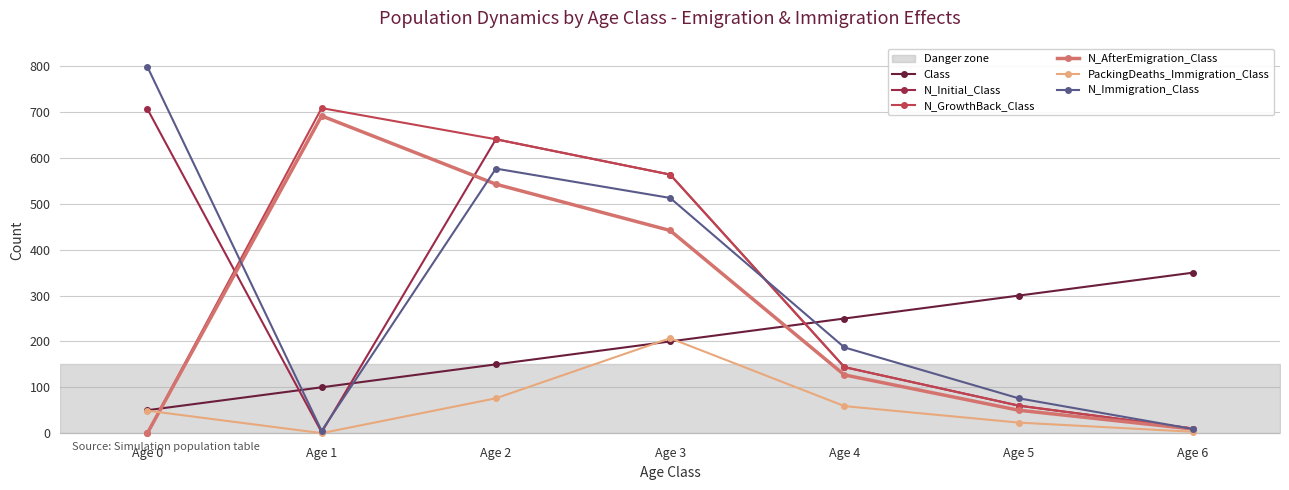

What is the average value of the Class series?

200